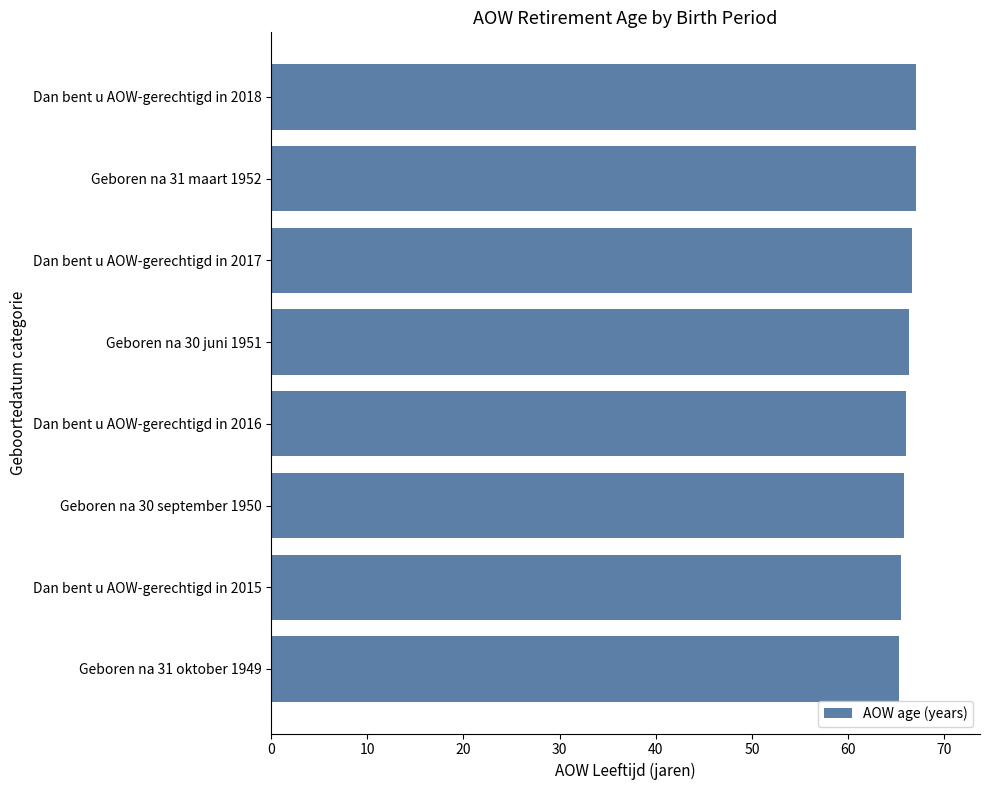

What is the average value?

66.2